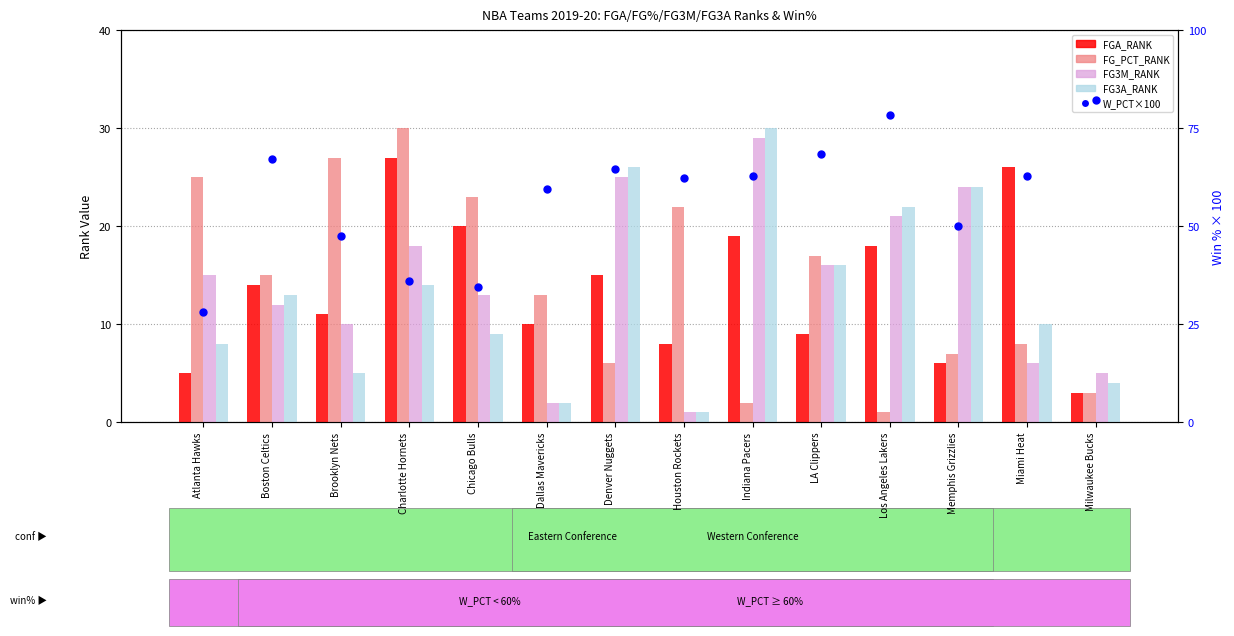

At how many categories does at least one series exceed 9?

14